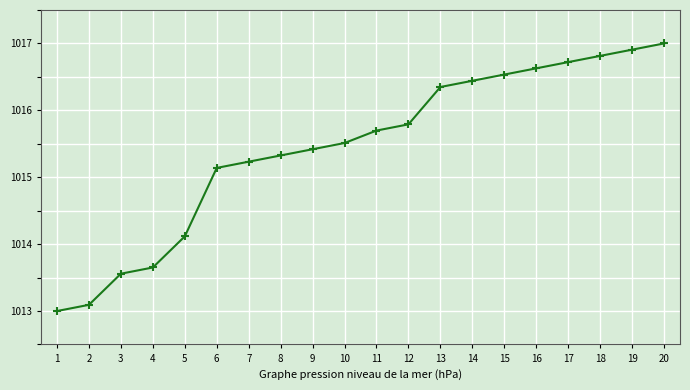

List the labels in order of value, smallest first.

1, 2, 3, 4, 5, 6, 7, 8, 9, 10, 11, 12, 13, 14, 15, 16, 17, 18, 19, 20